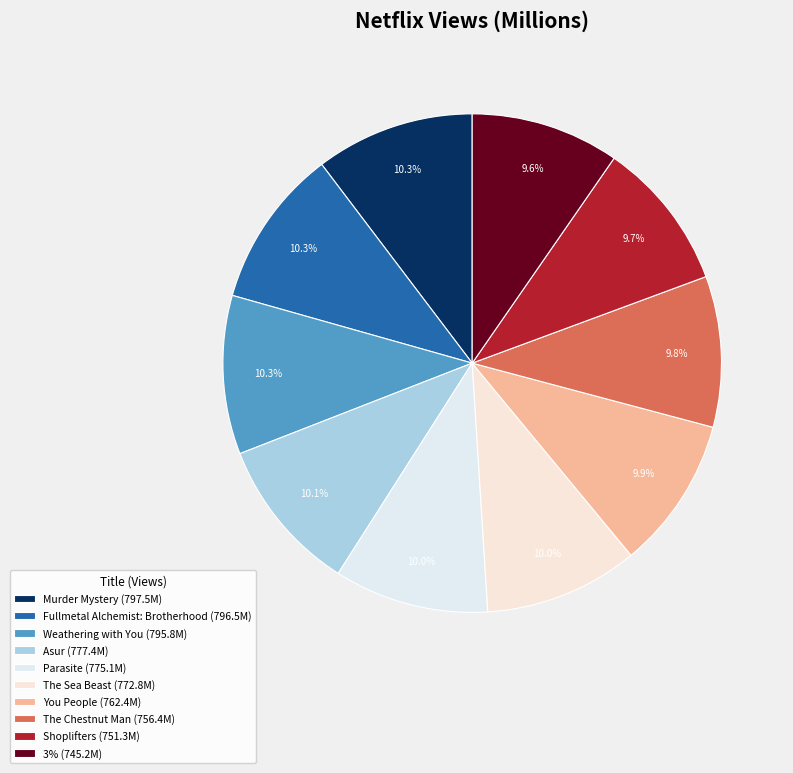

The The Chestnut Man slice represents 18% of the pie. True or false?

False